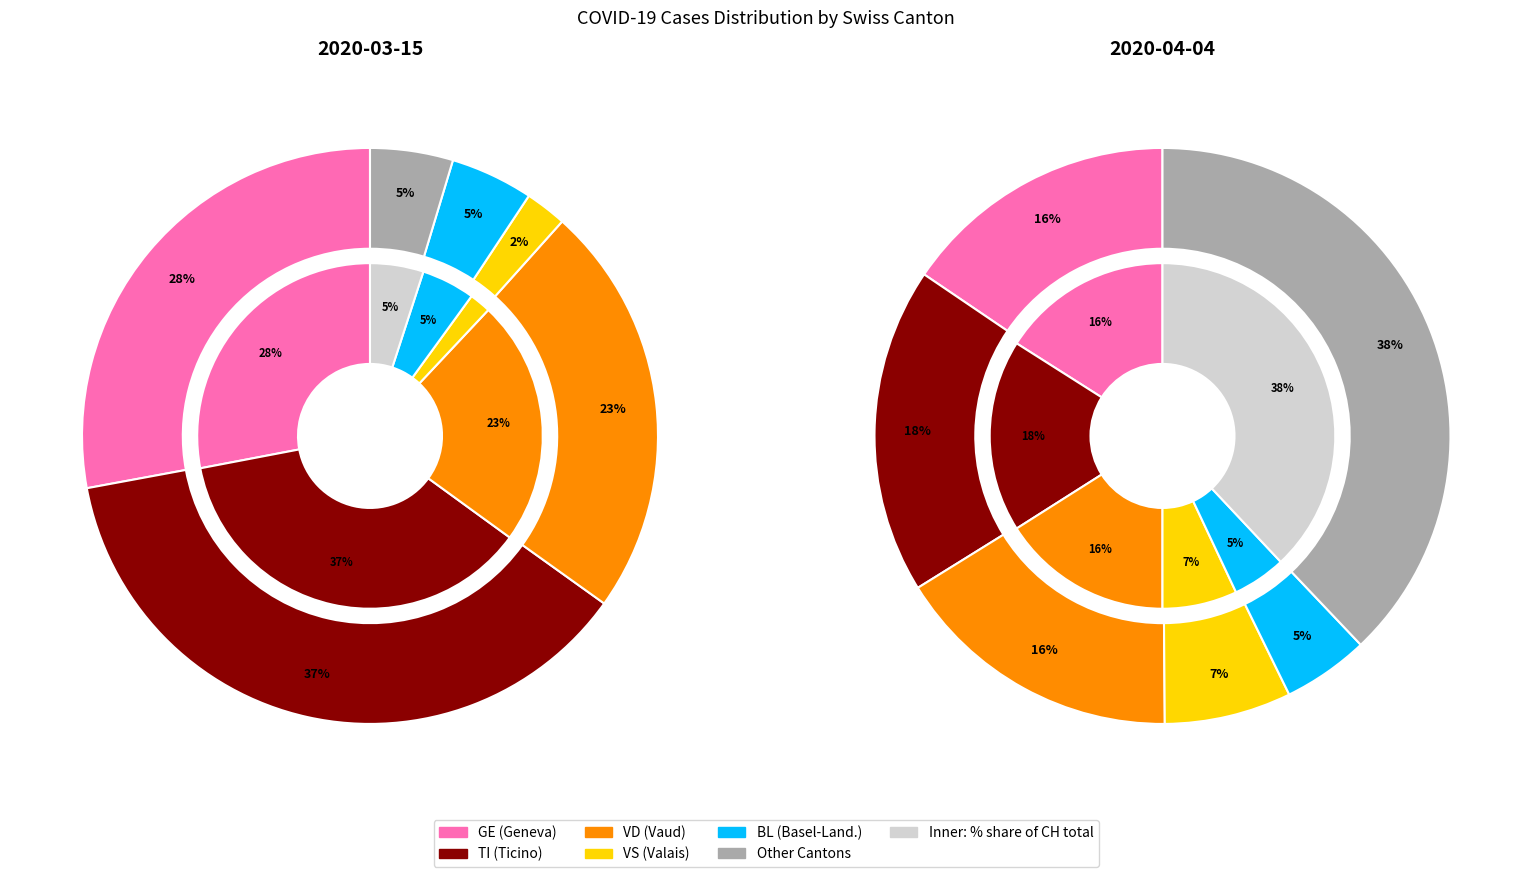

Is there a majority slice in this chart?

No